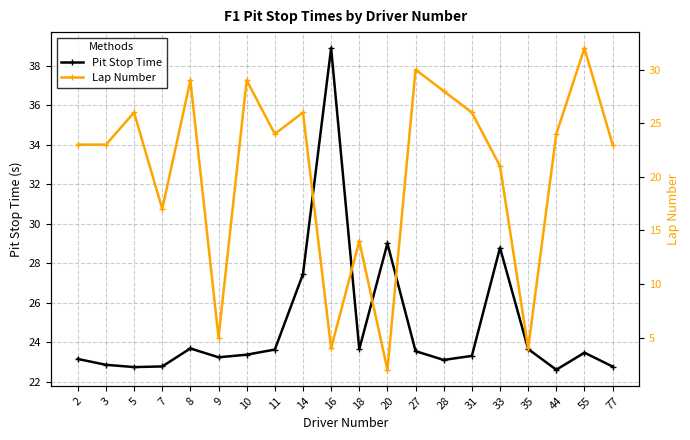

Between 35 and 28, which is larger?

35